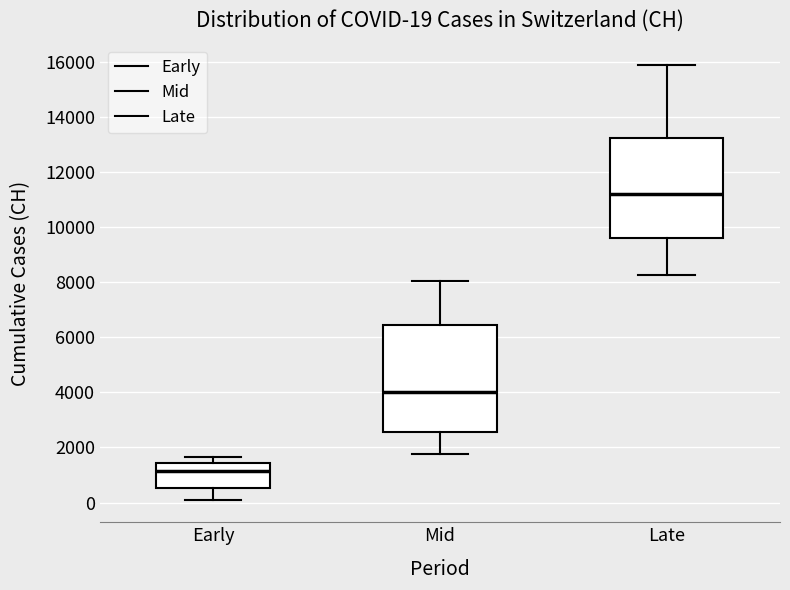

Which box's median line is the lowest?

Early